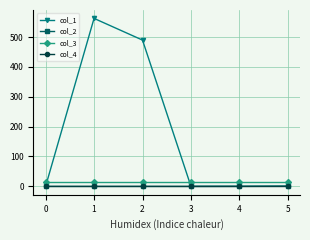

What is the greatest value displayed?

562.3